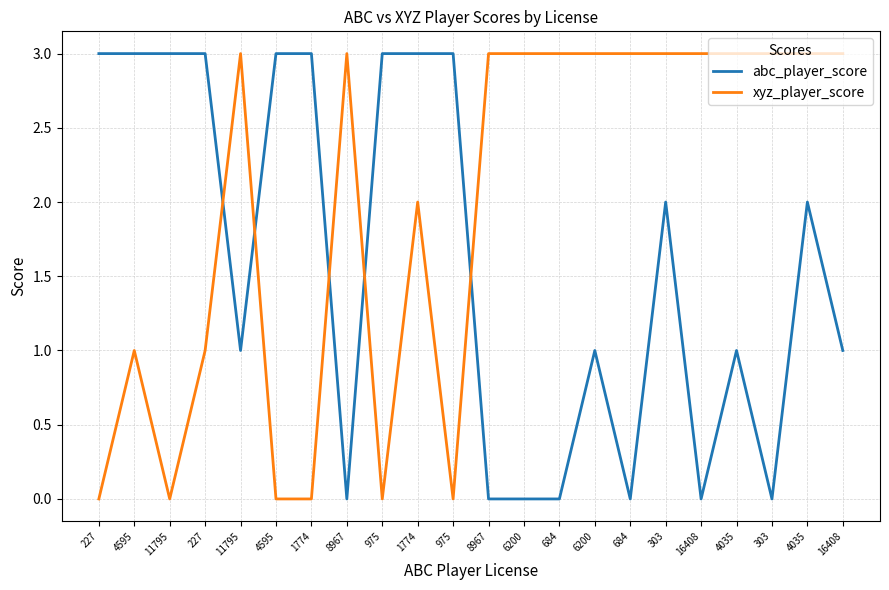

How many lines are shown in the chart?

2